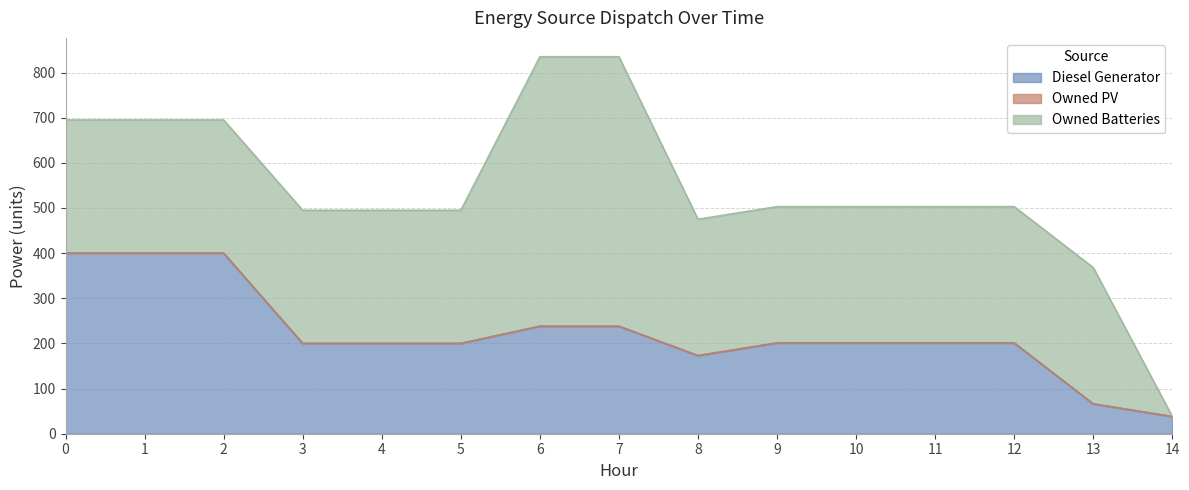

True or false: Diesel Generator and Owned PV intersect in this chart.

False